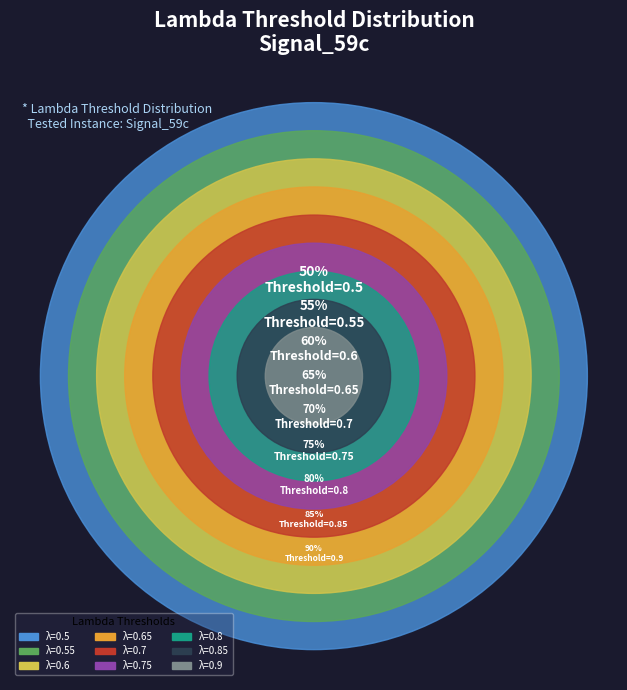

Does any single category account for the majority?

No